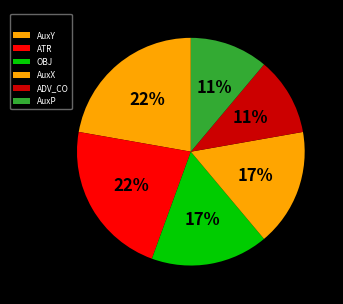

To the nearest percent, what is the average slice percentage?

17%